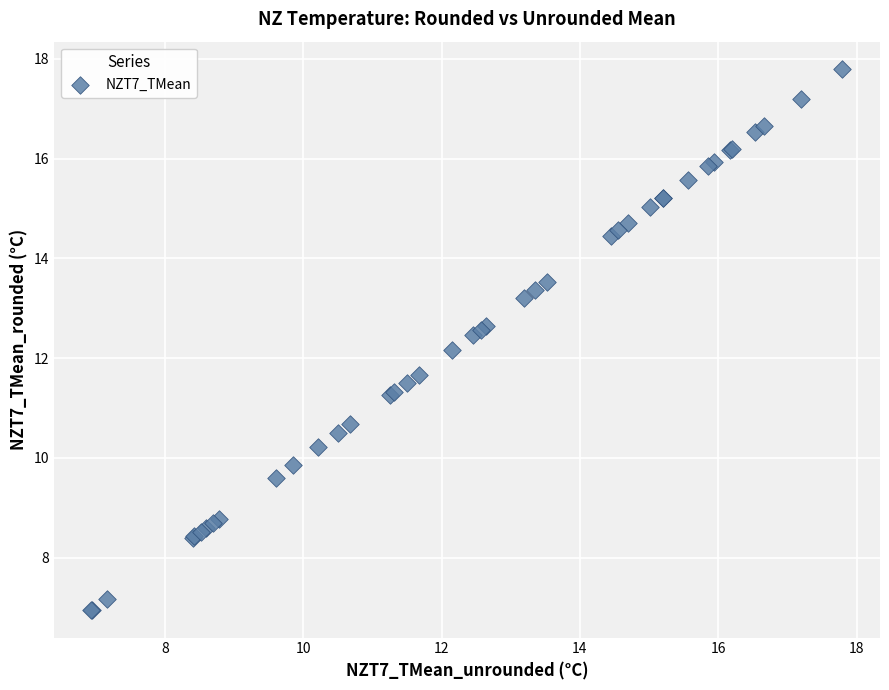

What Y value in the scatter plot is closest to 12?

12.2